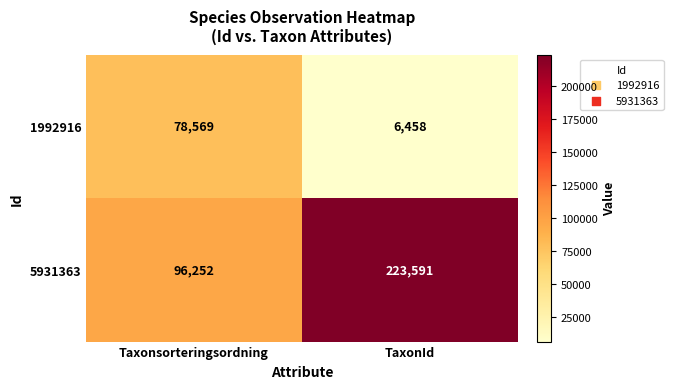

What is the difference between the 5931363 values at Taxonsorteringsordning and TaxonId?

127339